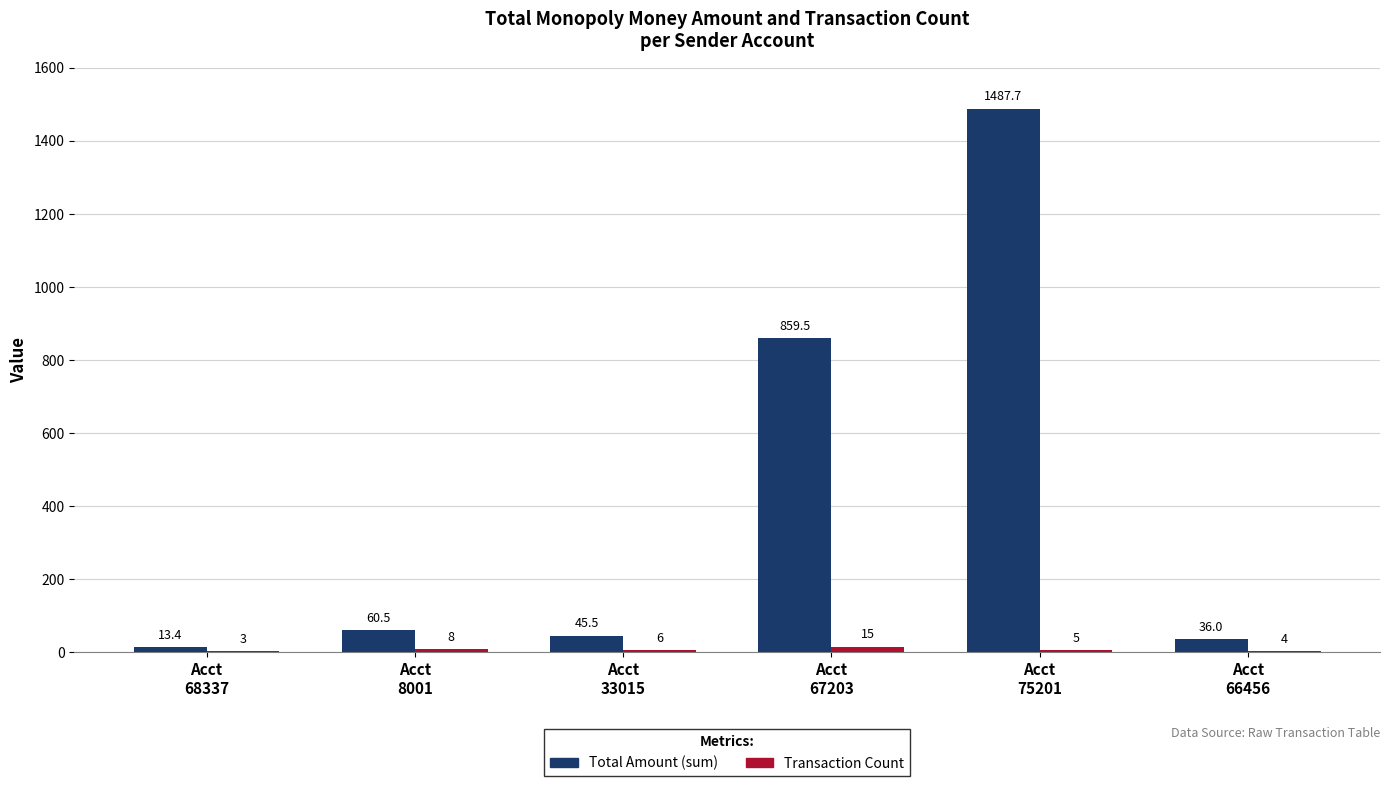

Which series has the largest total across all categories?

Total Amount (sum)